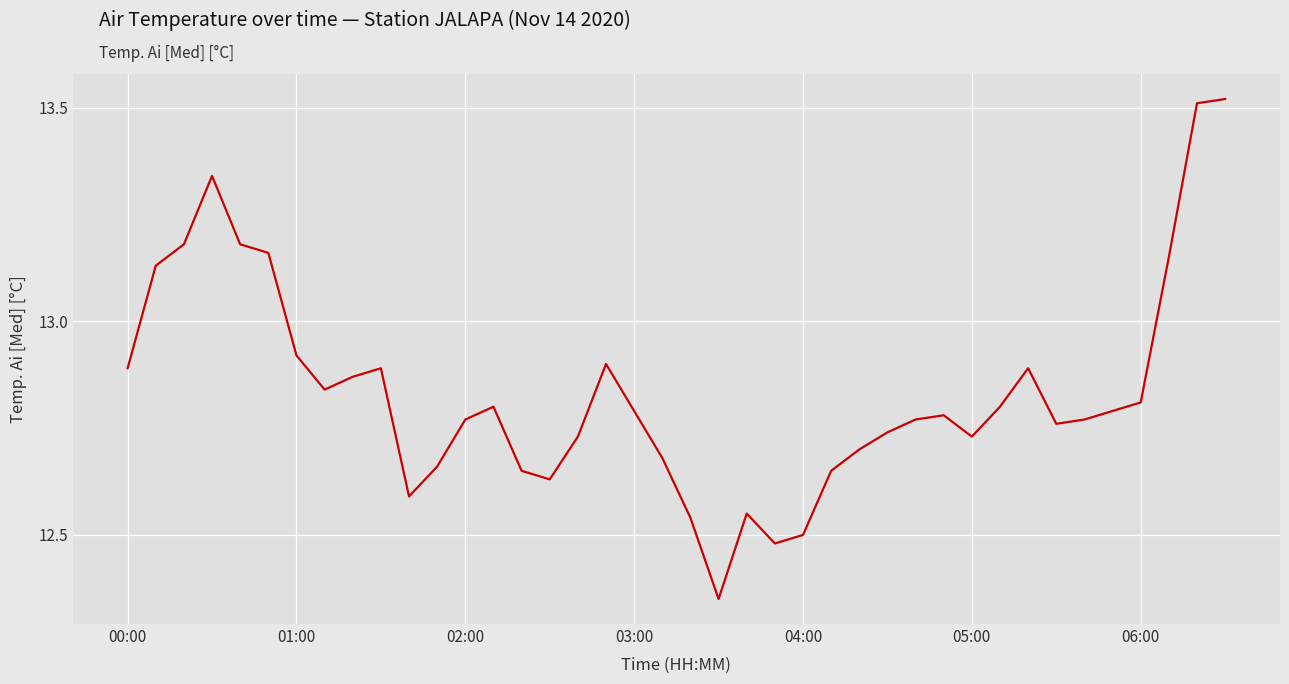

What is the difference between the maximum and minimum values?

1.2